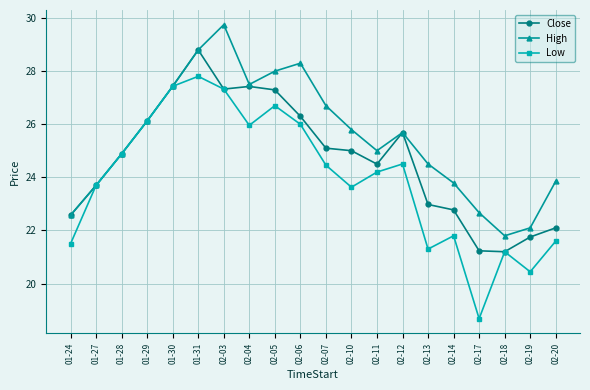

How many lines are shown in the chart?

3